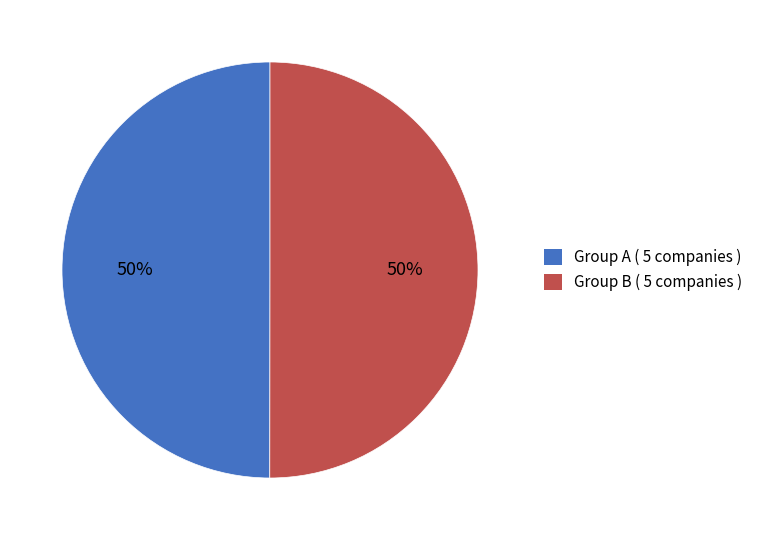

To the nearest percent, what is the average slice percentage?

50%